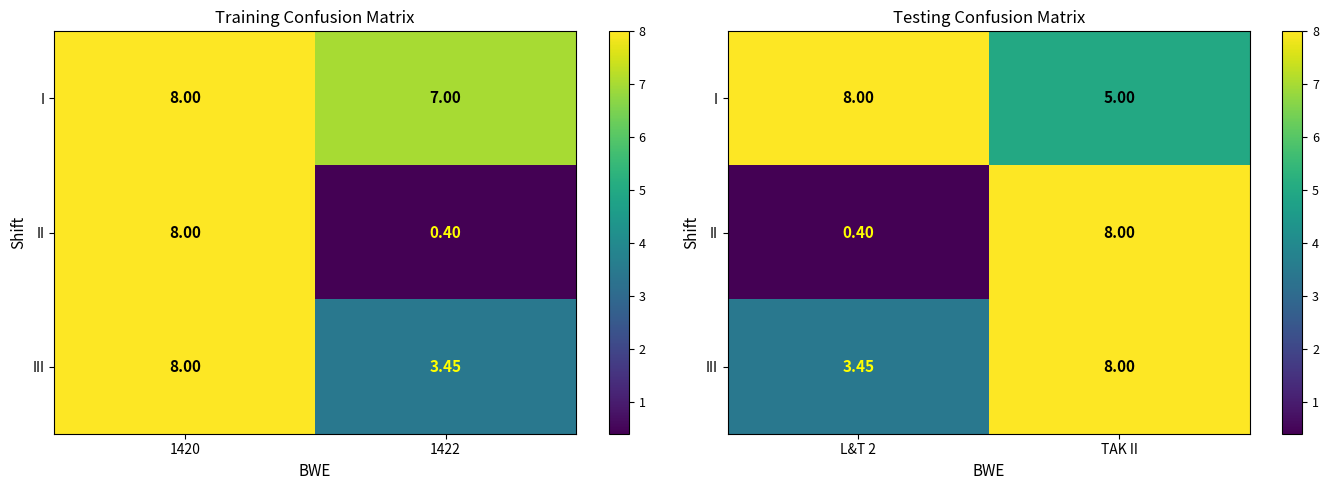

True or false: II has a value of 0.3 at L&T 2.

False